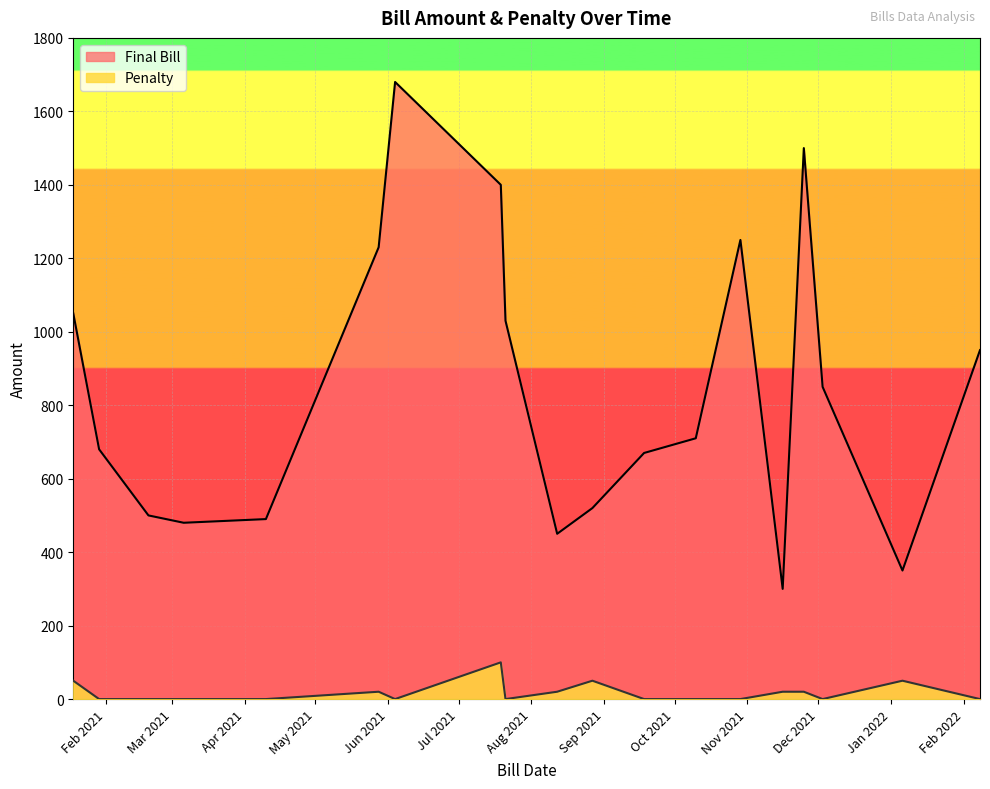

What is the difference between the Final Bill values at 10.04.2021 and 18.01.2021?

560